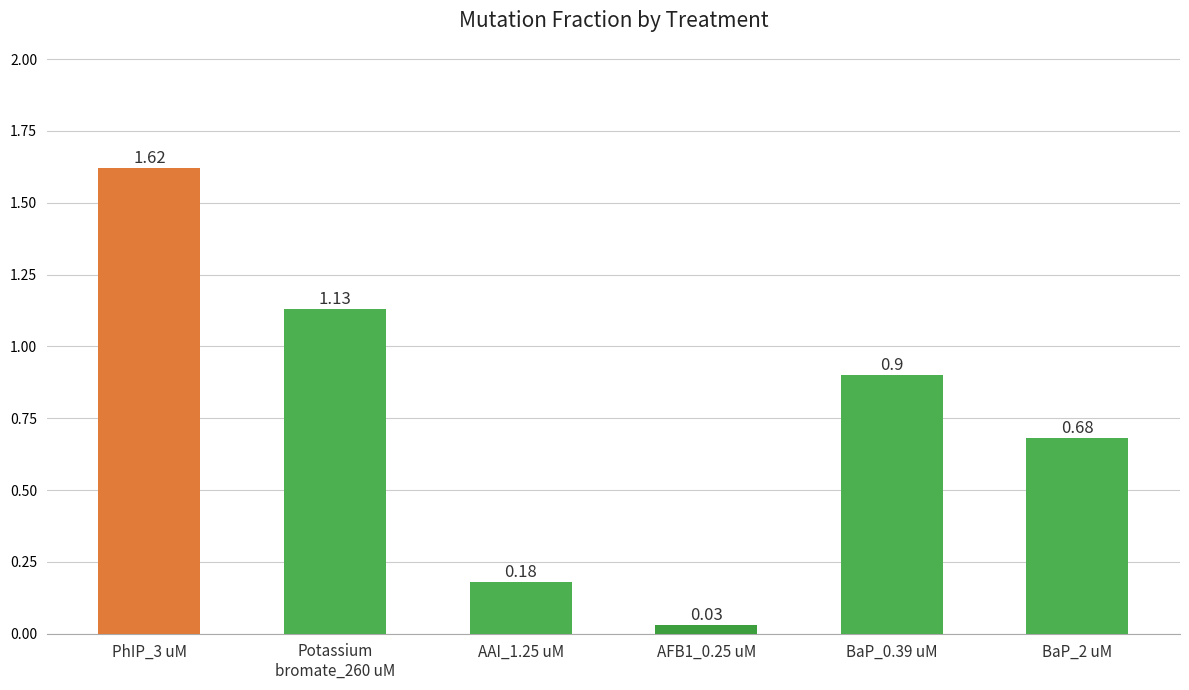

Is it true that the value at PhIP_3 uM is 0.8?

False